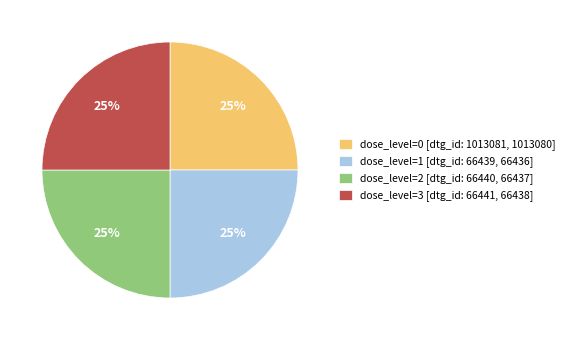

Is there a majority slice in this chart?

No